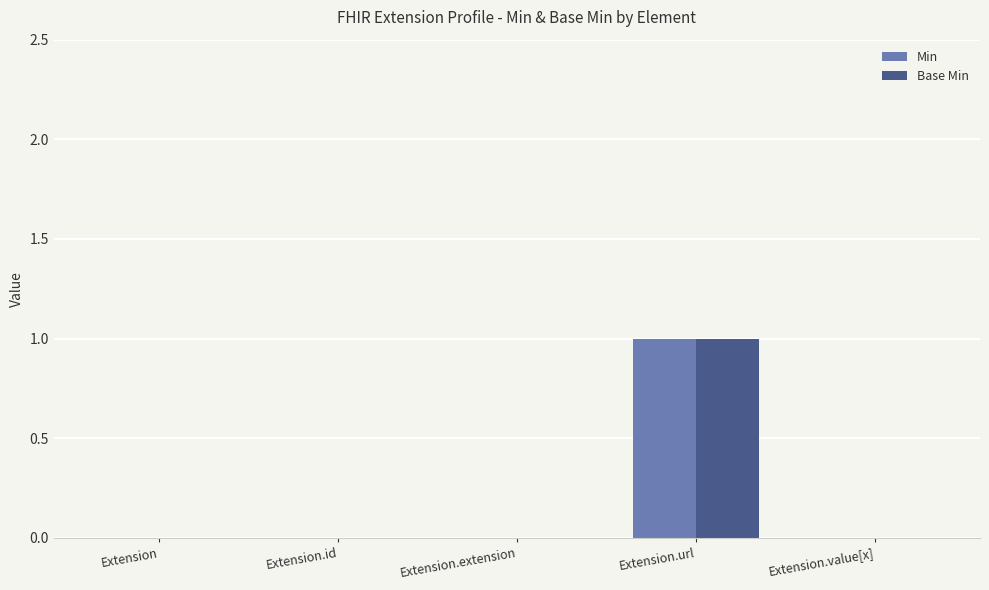

At which category is the sum across all series the highest?

Extension.url